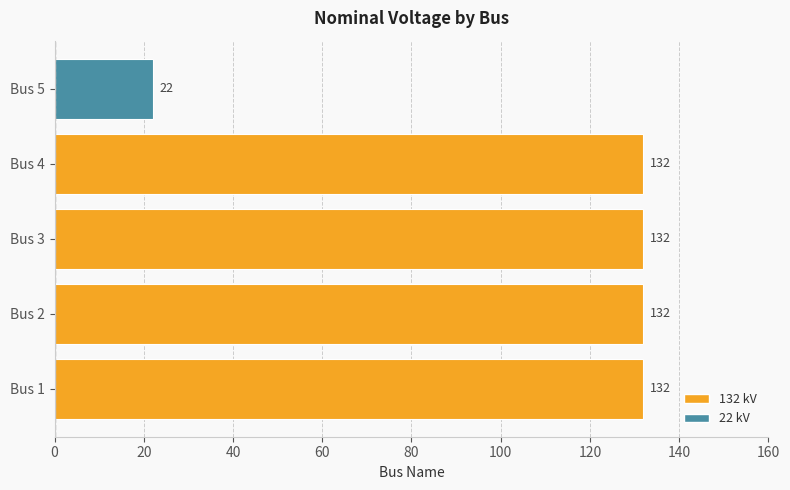

What is the sum of all values?

550